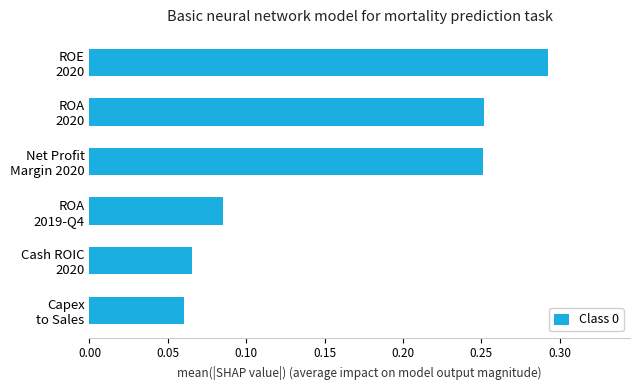

What is the sum of all values?

1.0